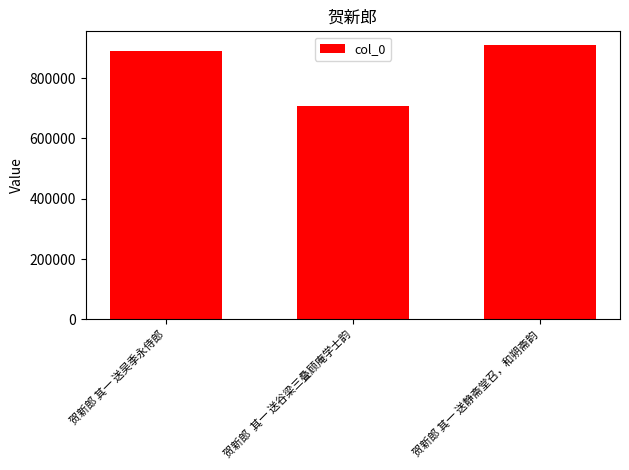

What is the difference between the maximum and minimum values?

201139